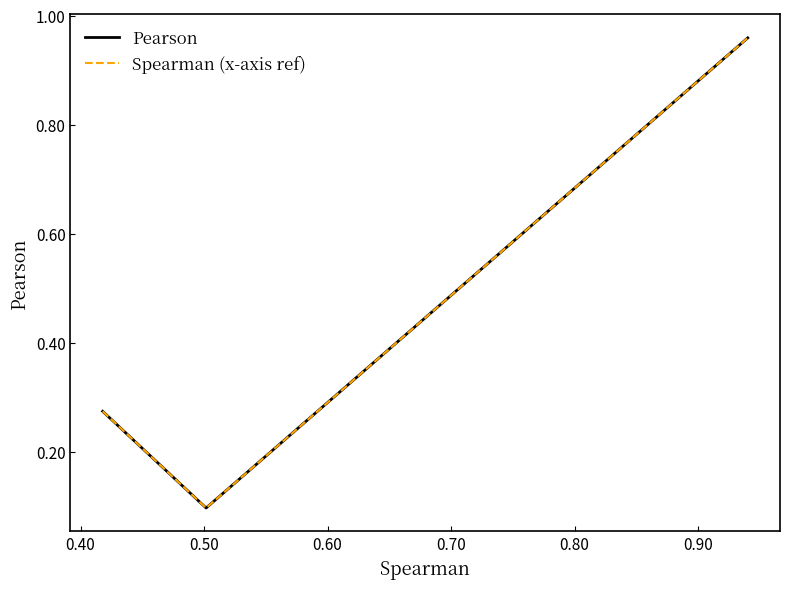

Does the chart display data point markers on the line(s)?

No